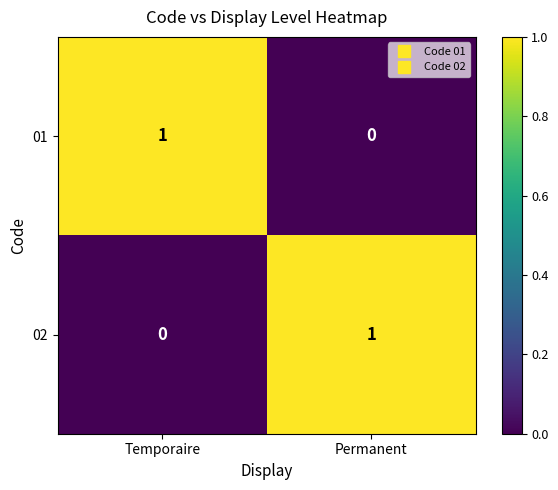

Rank the series at Temporaire from highest to lowest value.

01, 02